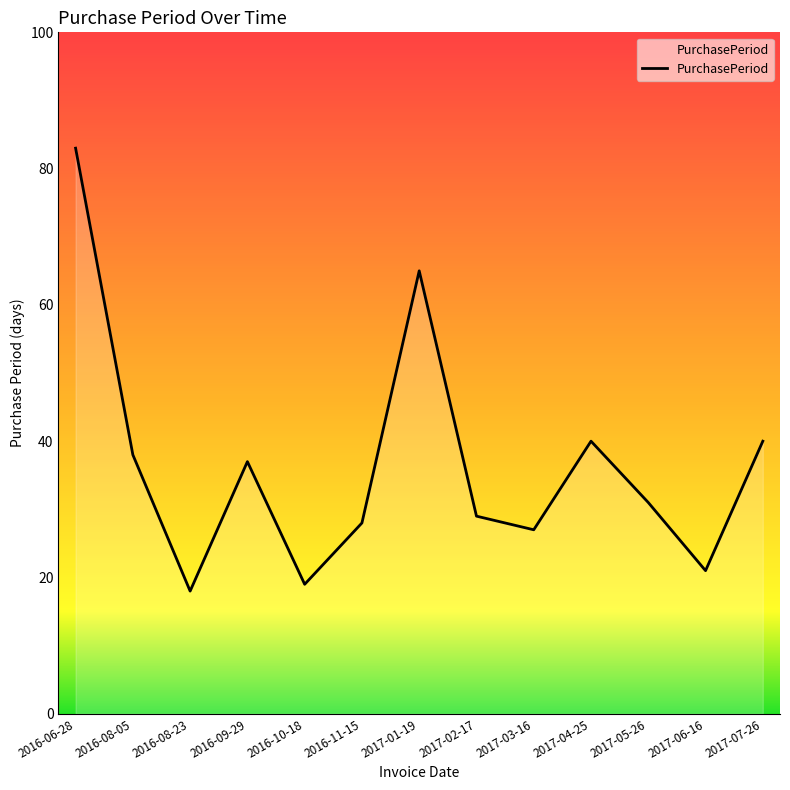

What is the approximate value at 2017-07-26, to the nearest 10?

40